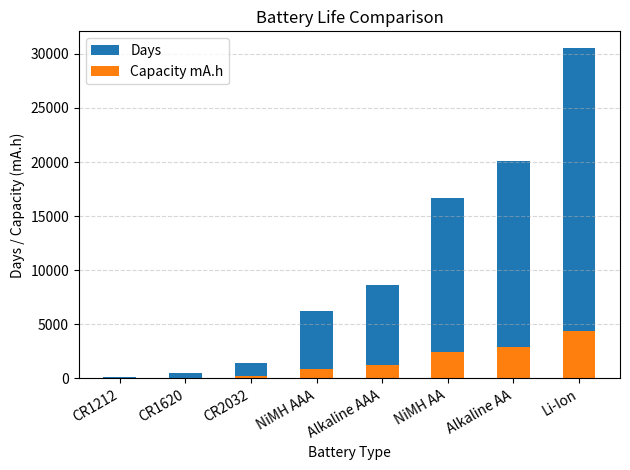

Is it true that Days equals 472.2 at CR1620?

True